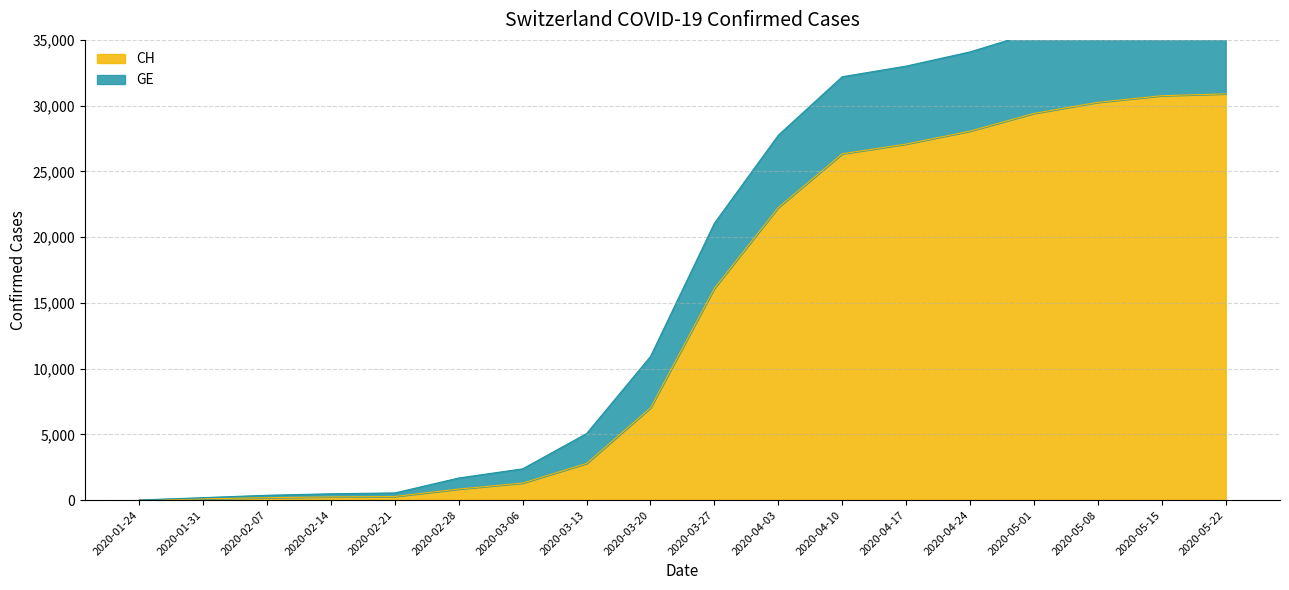

What position from the right is 2020-03-27?

9